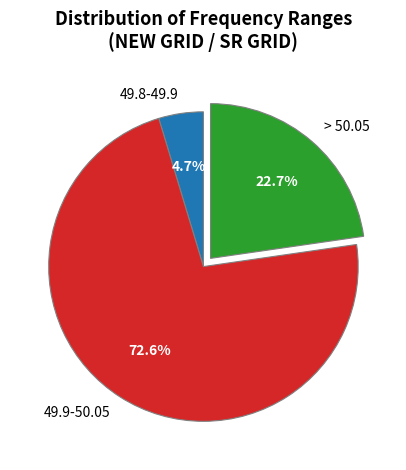

Is it true that 49.9-50.05 is 61% of the pie?

False